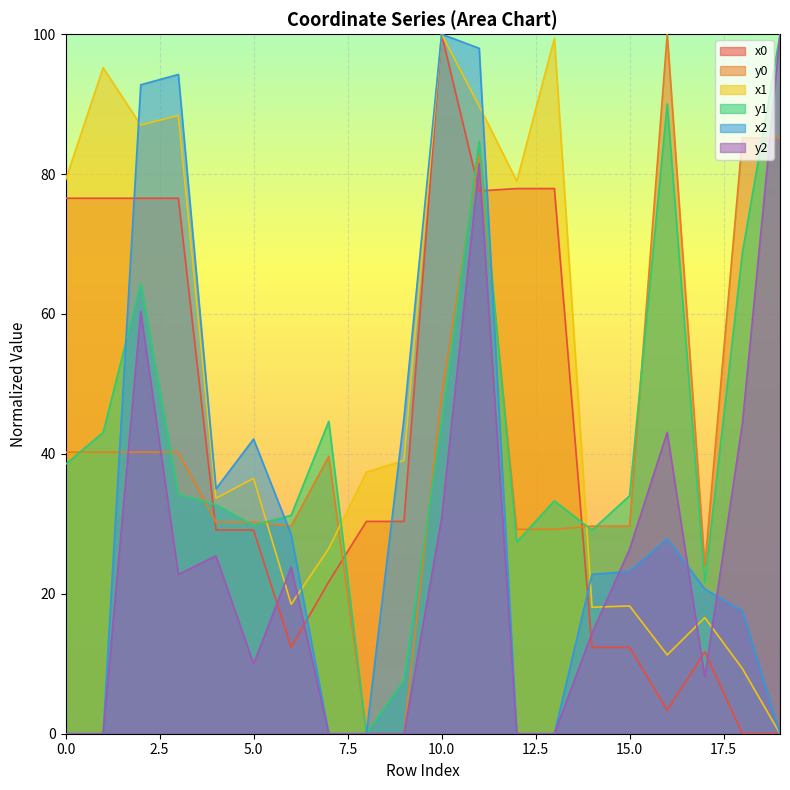

True or false: y1 and x0 intersect in this chart.

True